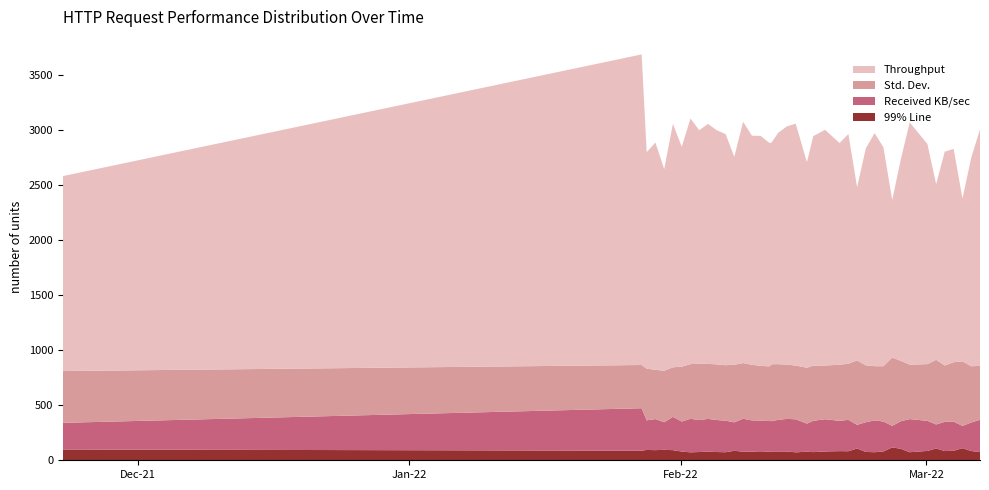

Reading left to right, extract all data points from this chart.

Throughput: 1637580253=1770.6	1643285806=2820.7	1643335871=1965.7	1643421921=2064.4	1643508300=1831.0	1643594546=2211.2	1643681289=1996.7	1643767523=2230.7	1643853783=2121.3	1643940308=2179.5	1644026251=2125.9	1644113524=2099.0	1644199518=1889.1	1644286283=2191.4	1644373034=2080.4	1644459553=2088.3	1644545972=2028.7	1644566588=2012.8	1644632453=2101.0	1644719049=2164.2	1644804925=2196.5	1644915599=1866.1	1644977913=2083.8	1645093945=2140.7	1645237632=2013.5	1645324223=2085.8	1645410085=1572.5	1645496562=1971.8	1645583033=2116.3	1645669791=1987.6	1645756285=1430.8	1645842128=1834.1	1645928650=2200.7	1646103082=1999.3	1646189446=1595.0	1646274335=1942.1	1646361660=1937.5	1646448930=1478.2	1646535388=1894.7	1646621783=2148.0
Received KB/sec: 1637580253=242.1	1643285806=385.6	1643335871=268.7	1643421921=282.2	1643508300=250.4	1643594546=302.3	1643681289=272.9	1643767523=304.9	1643853783=289.9	1643940308=297.9	1644026251=290.6	1644113524=286.9	1644199518=258.2	1644286283=299.5	1644373034=284.3	1644459553=285.4	1644545972=277.3	1644566588=275.1	1644632453=287.2	1644719049=295.8	1644804925=300.2	1644915599=255.0	1644977913=284.8	1645093945=292.6	1645237632=275.2	1645324223=285.1	1645410085=214.9	1645496562=269.5	1645583033=289.2	1645669791=271.7	1645756285=195.6	1645842128=250.7	1645928650=300.8	1646103082=273.3	1646189446=218.0	1646274335=265.4	1646361660=264.8	1646448930=202.0	1646535388=259.0	1646621783=293.6
Std. Dev.: 1637580253=470.2	1643285806=392.7	1643335871=470.1	1643421921=447.2	1643508300=467.8	1643594546=450.4	1643681289=498.1	1643767523=496.7	1643853783=511.2	1643940308=499.1	1644026251=505.8	1644113524=503.6	1644199518=523.1	1644286283=505.3	1644373034=505.1	1644459553=497.4	1644545972=496.3	1644566588=516.9	1644632453=505.9	1644719049=493.2	1644804925=487.7	1644915599=507.6	1644977913=500.8	1645093945=488.0	1645237632=509.5	1645324223=510.0	1645410085=585.1	1645496562=516.5	1645583033=492.4	1645669791=502.6	1645756285=620.3	1645842128=548.3	1645928650=494.4	1646103082=514.8	1646189446=587.5	1646274335=511.2	1646361660=539.9	1646448930=586.8	1646535388=510.8	1646621783=489.5
99% Line: 1637580253=98.0	1643285806=87.0	1643335871=94.0	1643421921=92.0	1643508300=95.0	1643594546=92.0	1643681289=79.0	1643767523=72.0	1643853783=75.0	1643940308=78.0	1644026251=75.0	1644113524=73.0	1644199518=86.0	1644286283=78.0	1644373034=78.0	1644459553=75.0	1644545972=79.0	1644566588=80.0	1644632453=80.0	1644719049=80.0	1644804925=72.0	1644915599=78.0	1644977913=74.0	1645093945=80.0	1645237632=83.0	1645324223=82.0	1645410085=107.0	1645496562=76.0	1645583033=73.0	1645669791=80.0	1645756285=117.0	1645842128=104.0	1645928650=73.0	1646103082=85.0	1646189446=107.0	1646274335=84.0	1646361660=86.0	1646448930=110.0	1646535388=84.0	1646621783=74.0